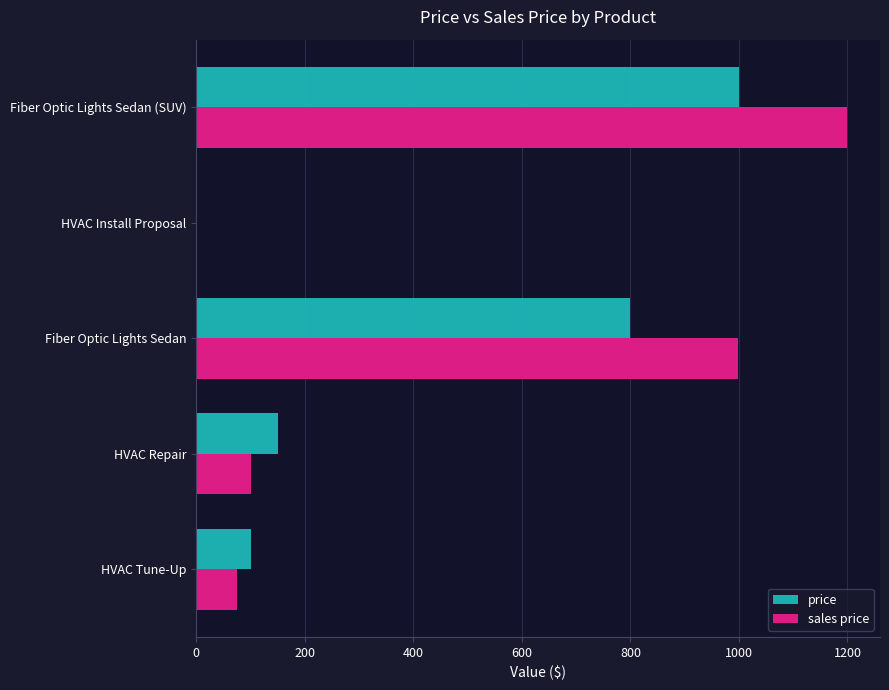

How many data points does each series have?

5